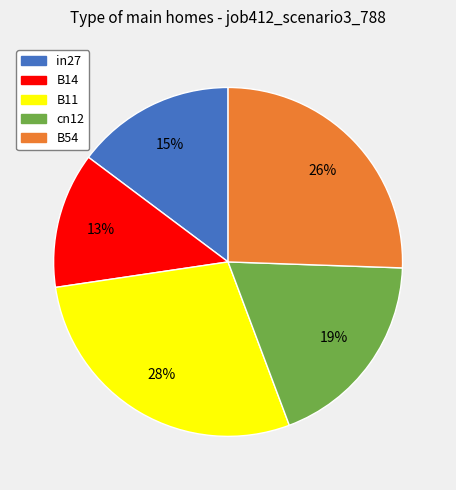

Does any single category account for the majority?

No